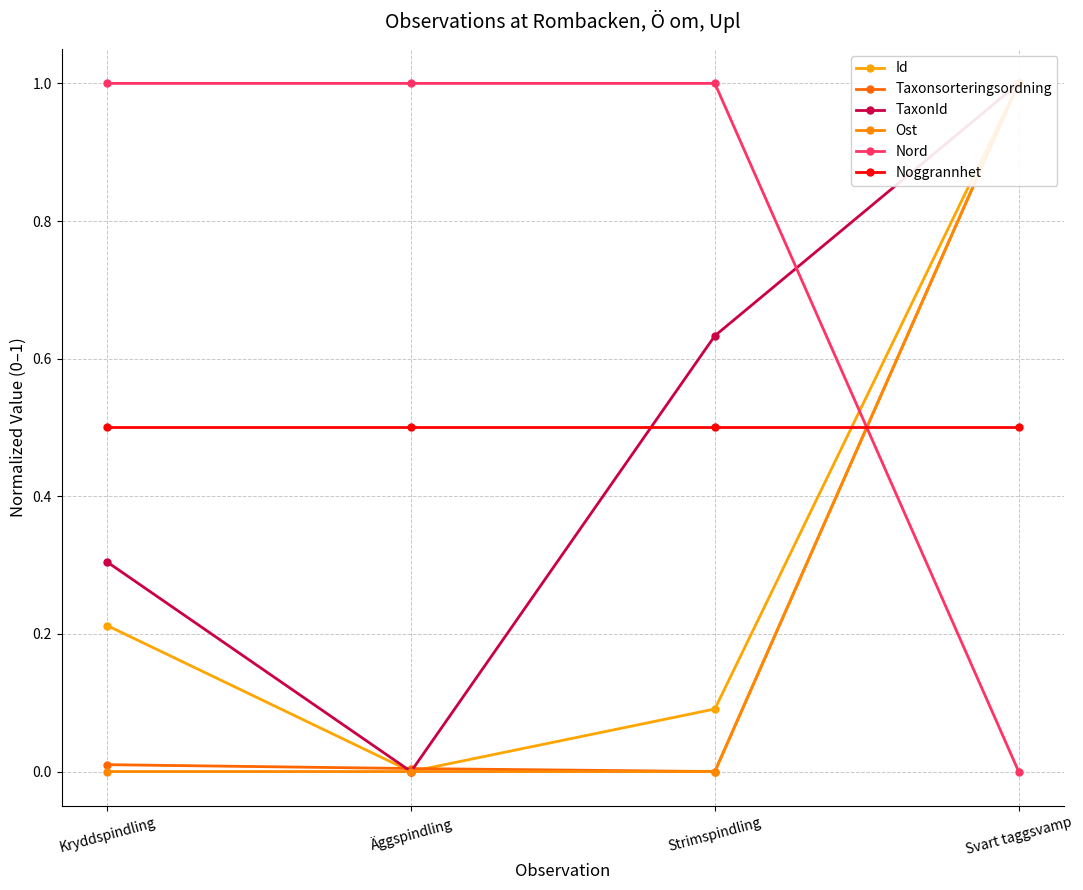

What is the value of the Noggrannhet point at the 1st from the left?

0.5